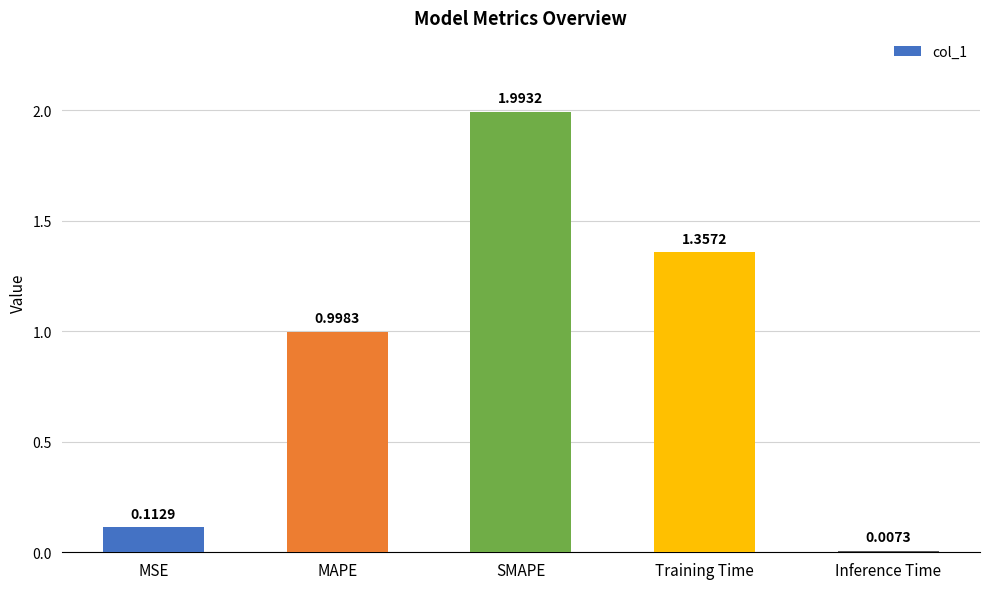

Where is the data nearest to the value 1?

MAPE